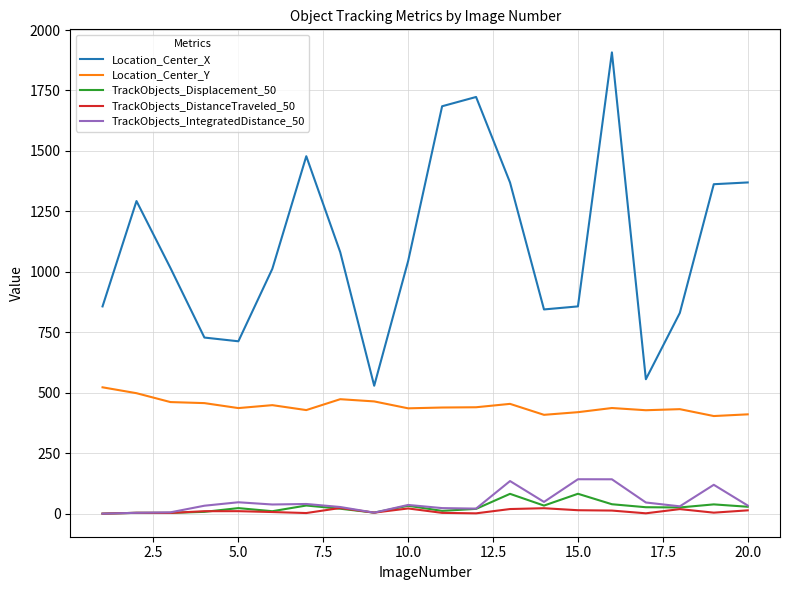

Which series has the widest spread of values?

Location_Center_X